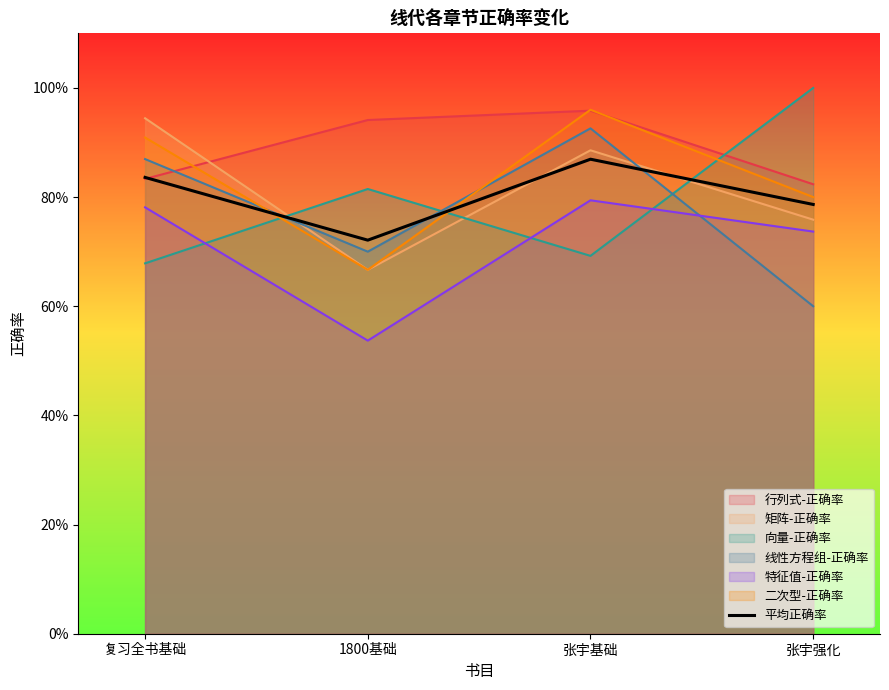

What is the change in value from 复习全书基础 to 1800基础?

-0.1